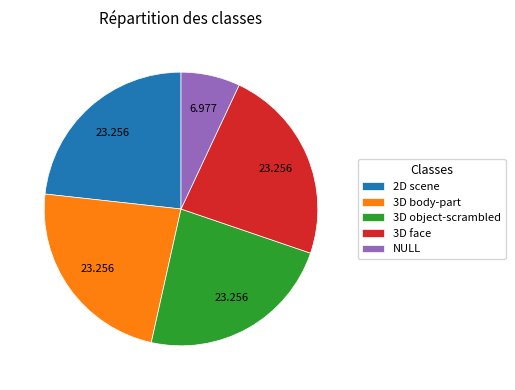

Which category has the smallest portion of the pie?

NULL